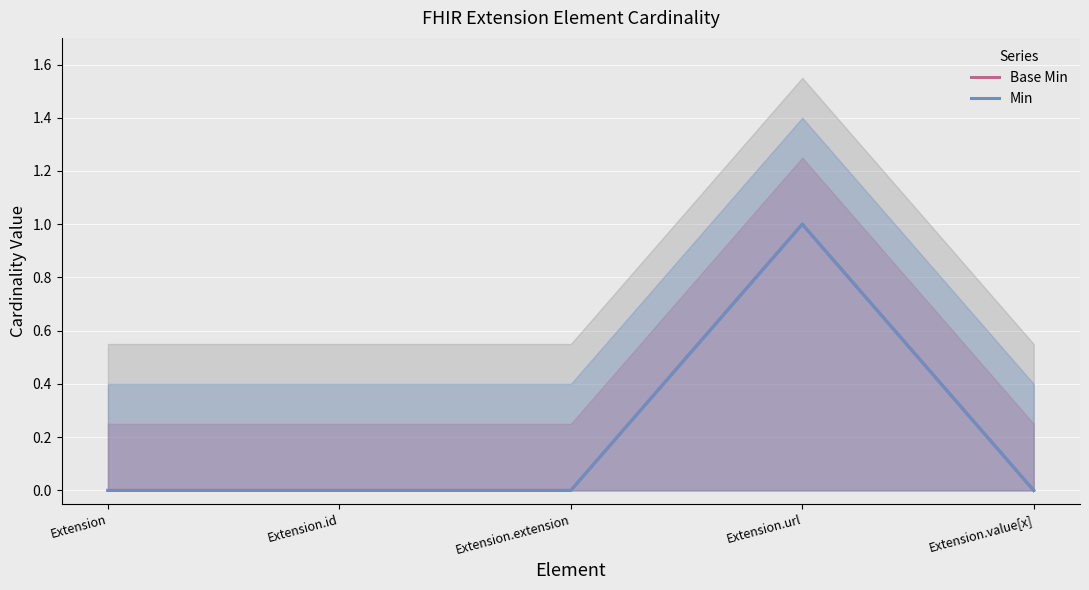

How many distinct data groups are displayed?

2